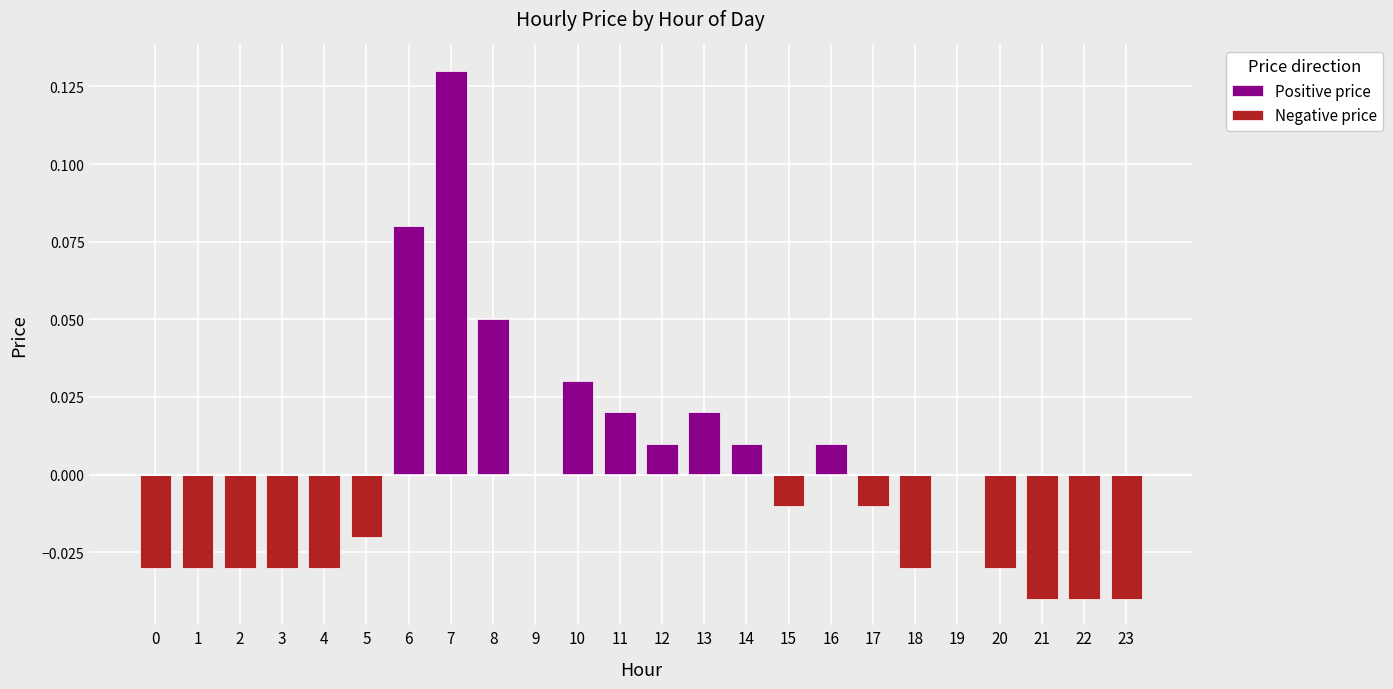

Reading left to right, transcribe all the data shown in this chart.

Positive price: 0=0.0	1=0.0	2=0.0	3=0.0	4=0.0	5=0.0	6=0.1	7=0.1	8=0.1	9=0.0	10=0.0	11=0.0	12=0.0	13=0.0	14=0.0	15=0.0	16=0.0	17=0.0	18=0.0	19=0.0	20=0.0	21=0.0	22=0.0	23=0.0
Negative price: 0=-0.0	1=-0.0	2=-0.0	3=-0.0	4=-0.0	5=-0.0	6=0.0	7=0.0	8=0.0	9=0.0	10=0.0	11=0.0	12=0.0	13=0.0	14=0.0	15=-0.0	16=0.0	17=-0.0	18=-0.0	19=0.0	20=-0.0	21=-0.0	22=-0.0	23=-0.0